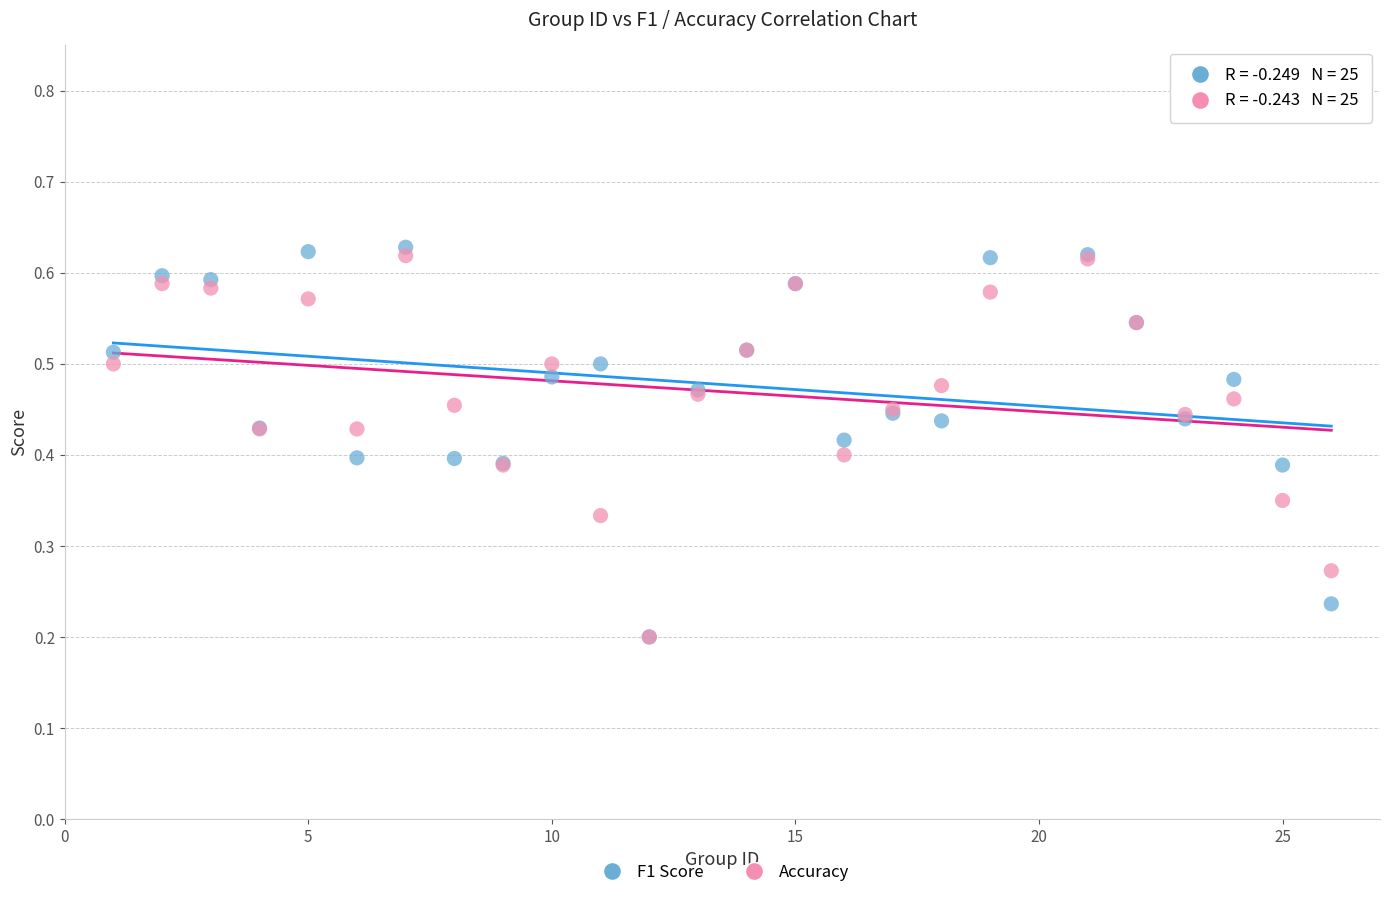

What are all the series names shown in the legend?

F1 Score, Accuracy